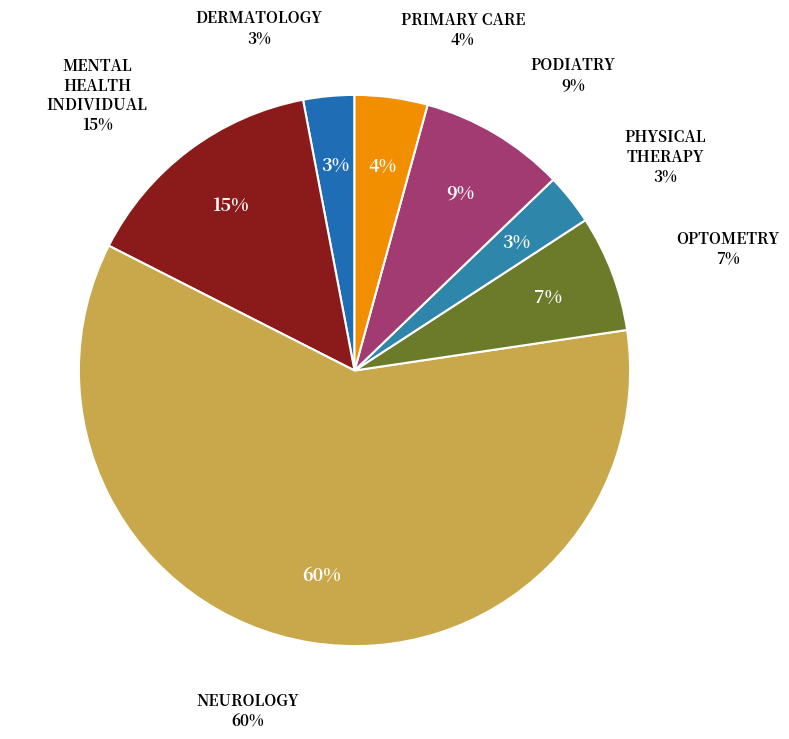

What is the ratio of the value at NEUROLOGY to the value at PODIATRY?

7.0